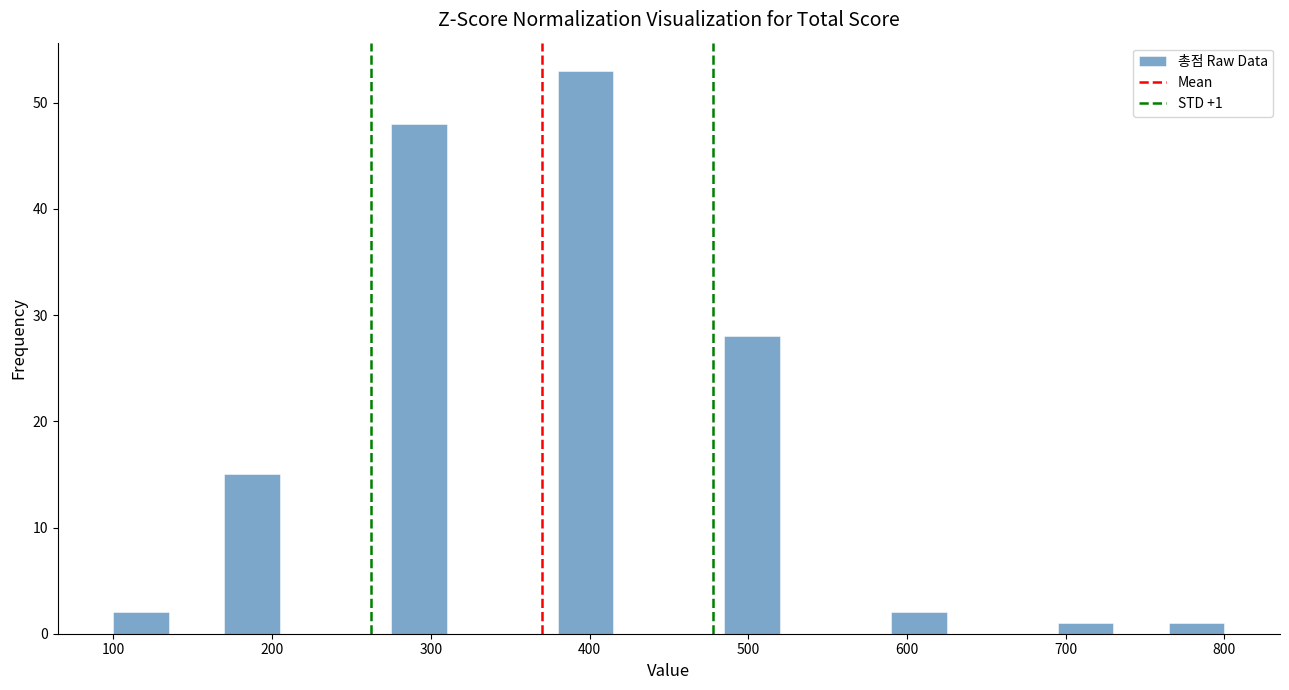

Around what value on the x-axis is the tallest bar? Give the approximate position of its centre, as read against the axis.

400